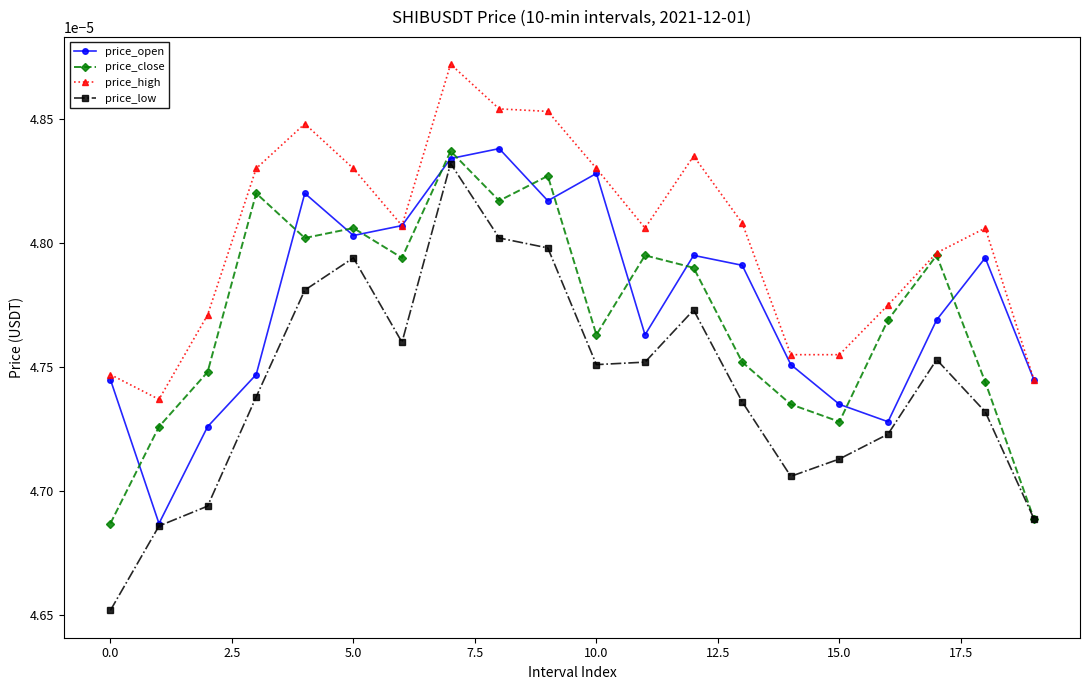

Which series has the largest range (max minus min)?

price_low